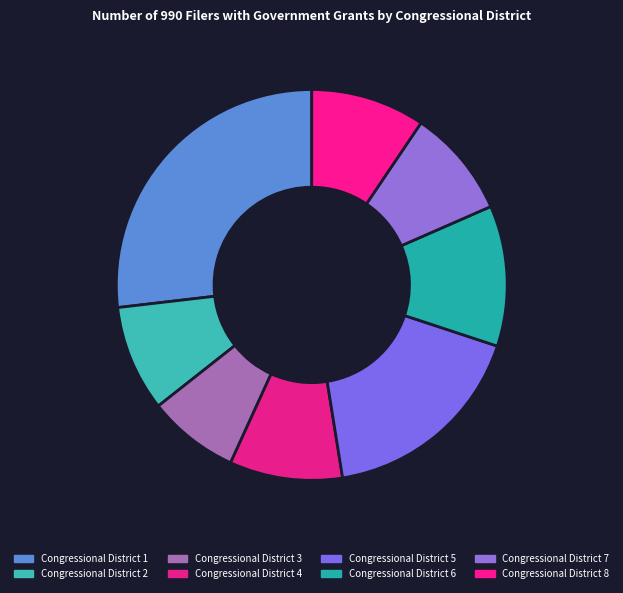

How many slices are in this pie chart?

8